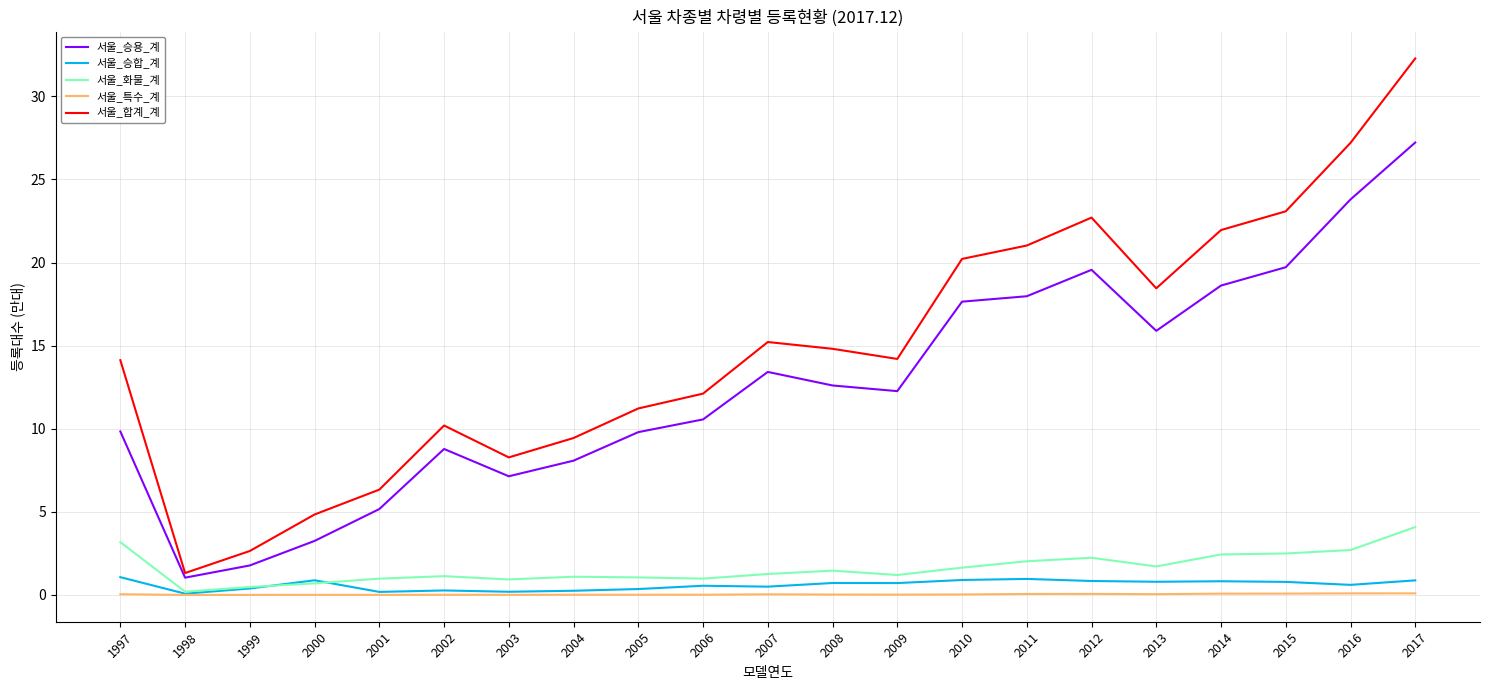

Is it true that 서울_화물_계 equals 0.9 at 2003?

True